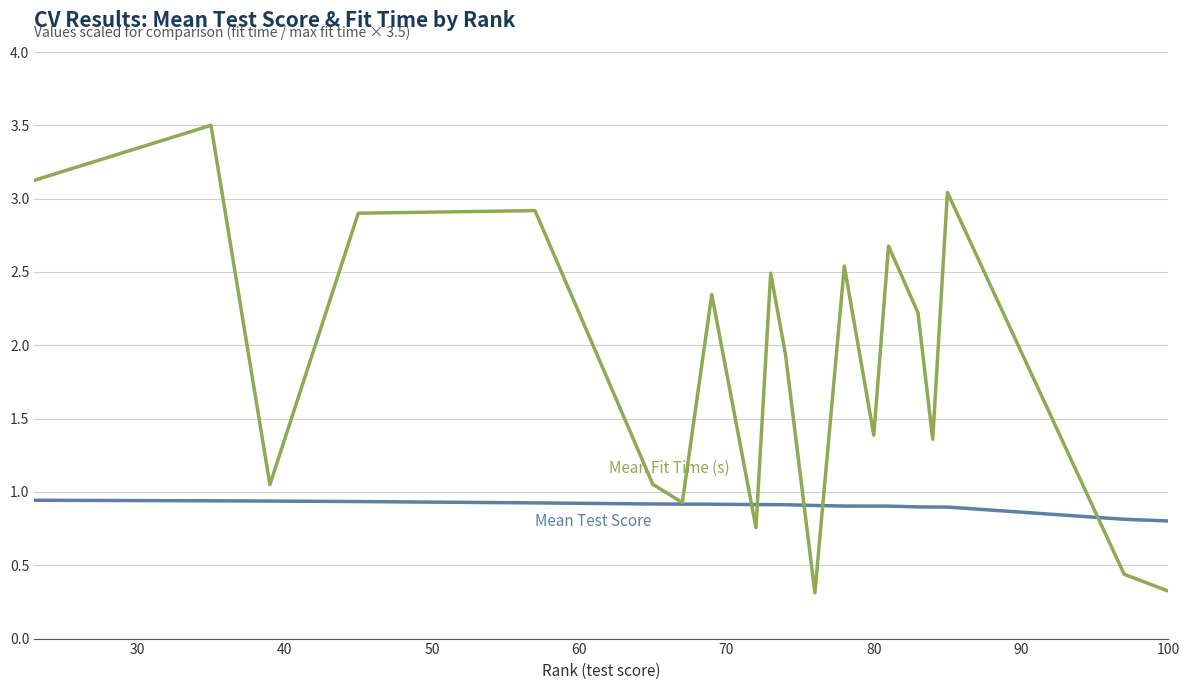

What is the minimum value shown in the chart?

0.3